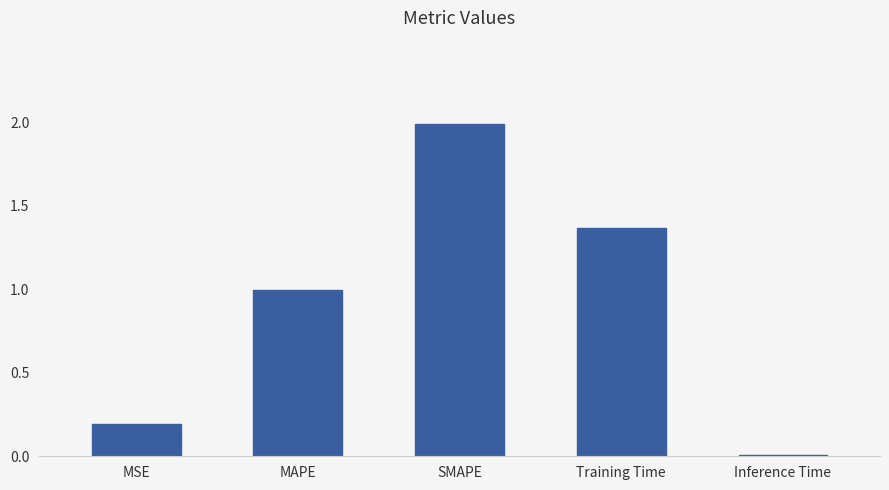

How many bars are there in total?

5